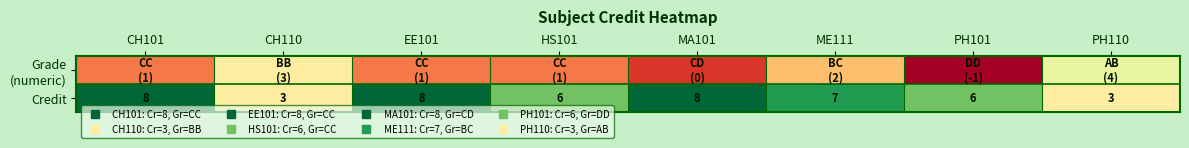

How many distinct data groups are displayed?

2